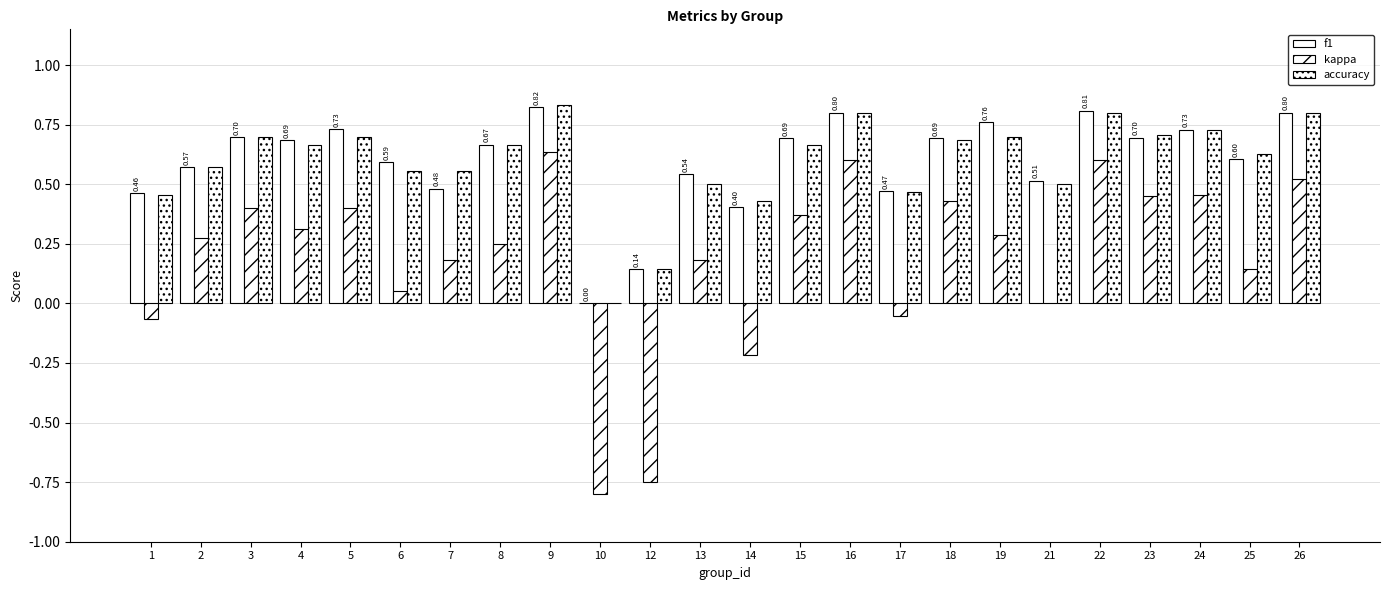

Are the bars horizontal?

No